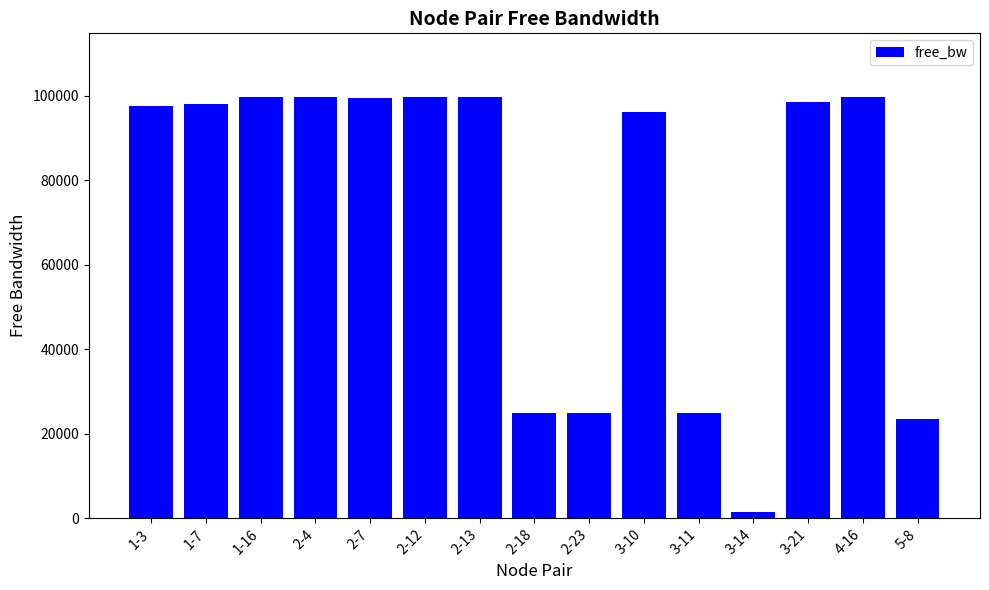

The value at 2-23 is 5764.5. True or false?

False